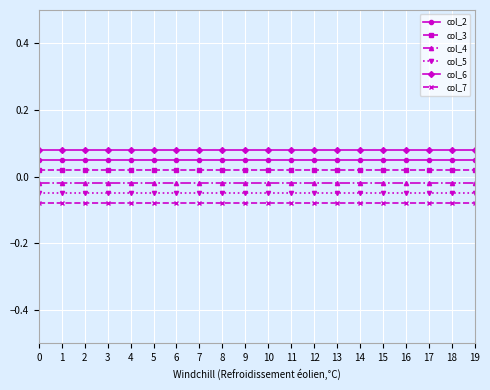

How many series are shown in this chart?

6